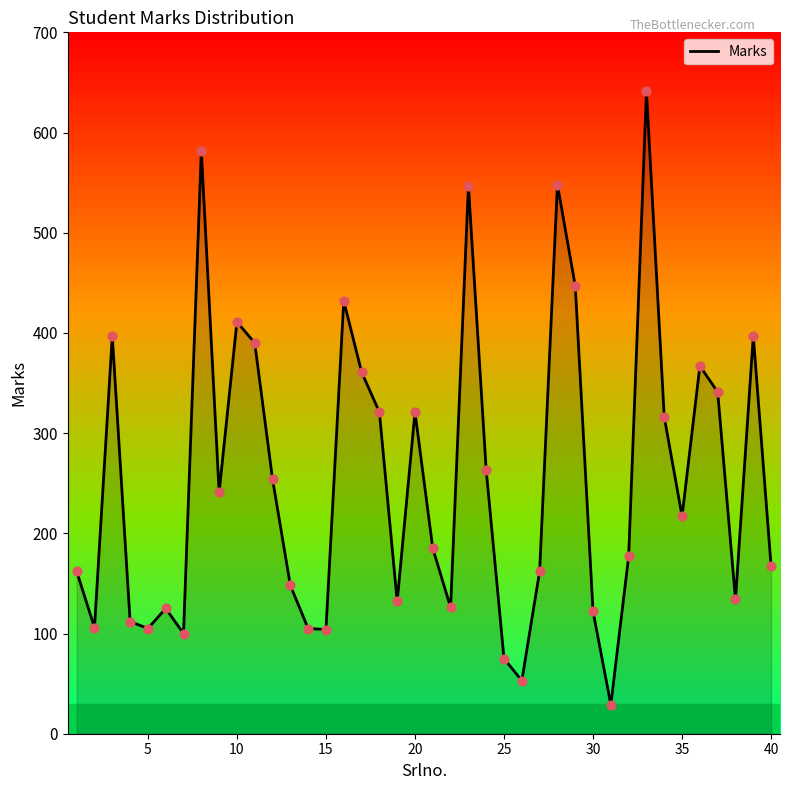

What is the greatest value displayed?

641